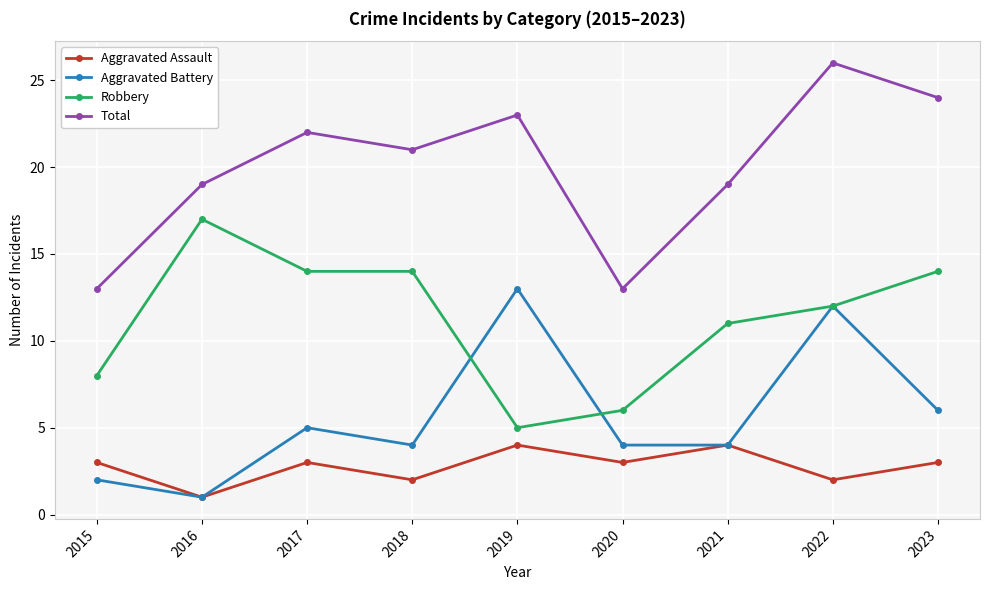

Is the value of Aggravated Assault at 2021 greater than the value of Total at 2017?

No